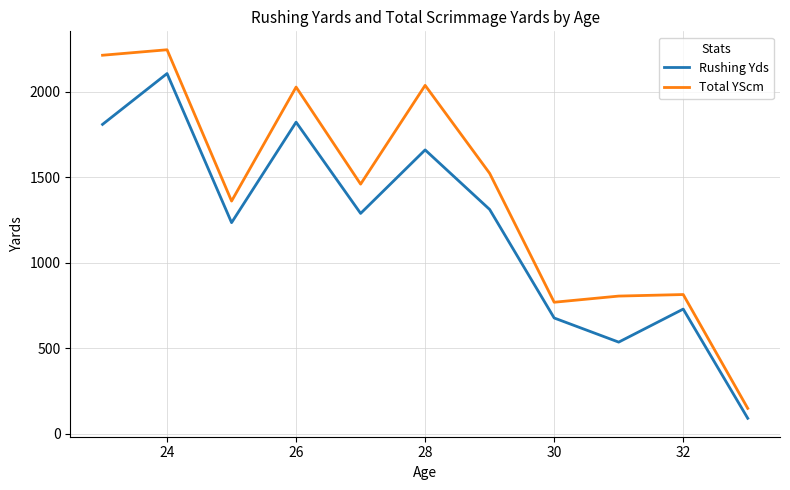

Rank the series by their maximum value, from highest to lowest.

Total YScm, Rushing Yds